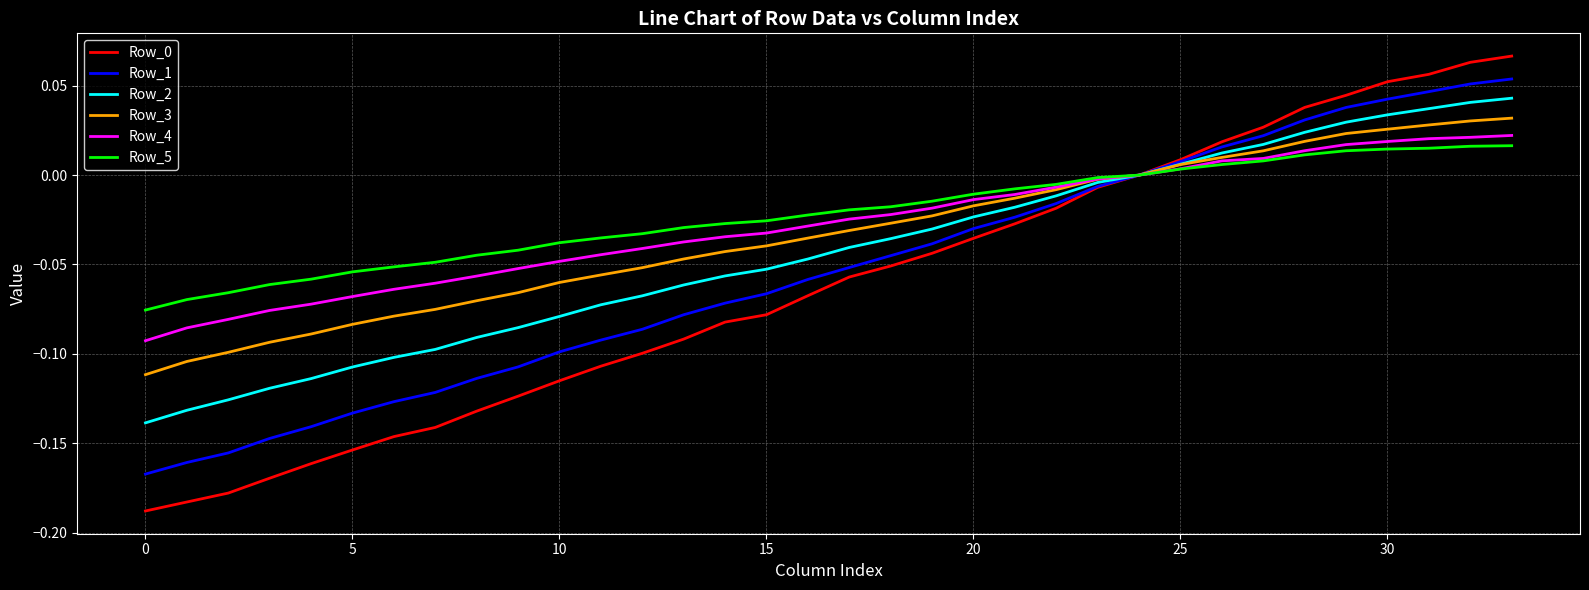

How many lines are shown in the chart?

6